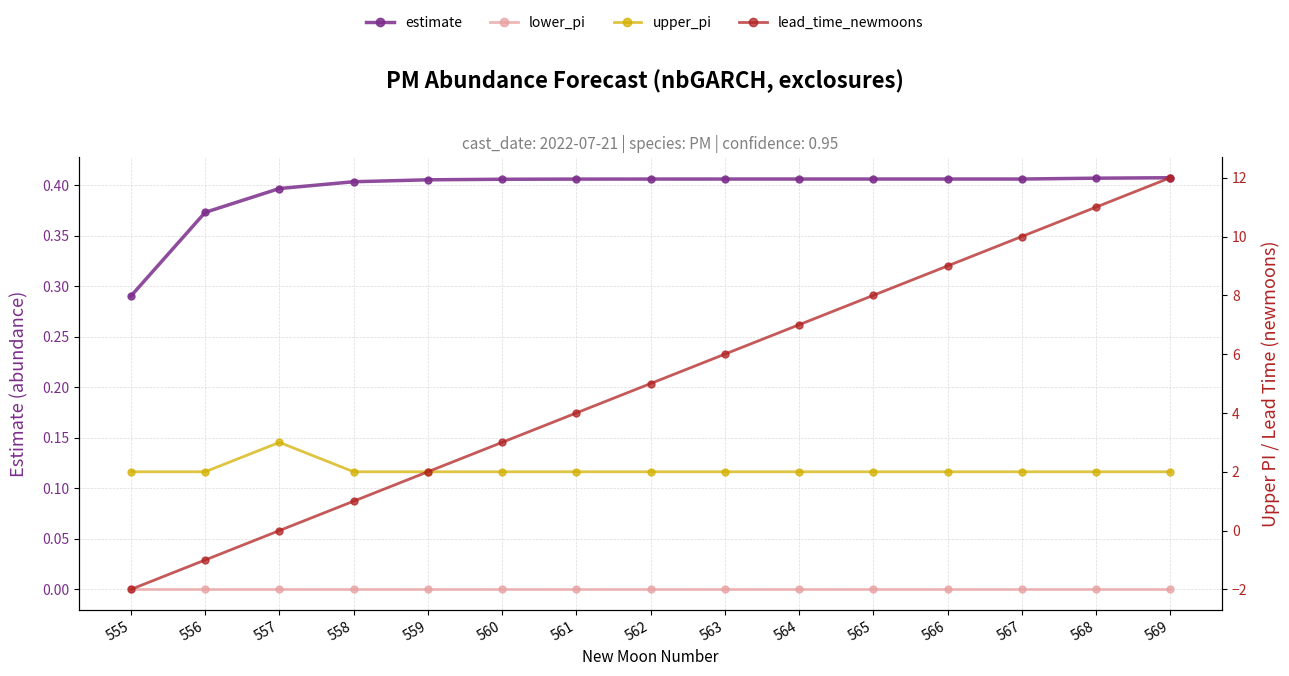

Between 567 and 556, which is larger?

567